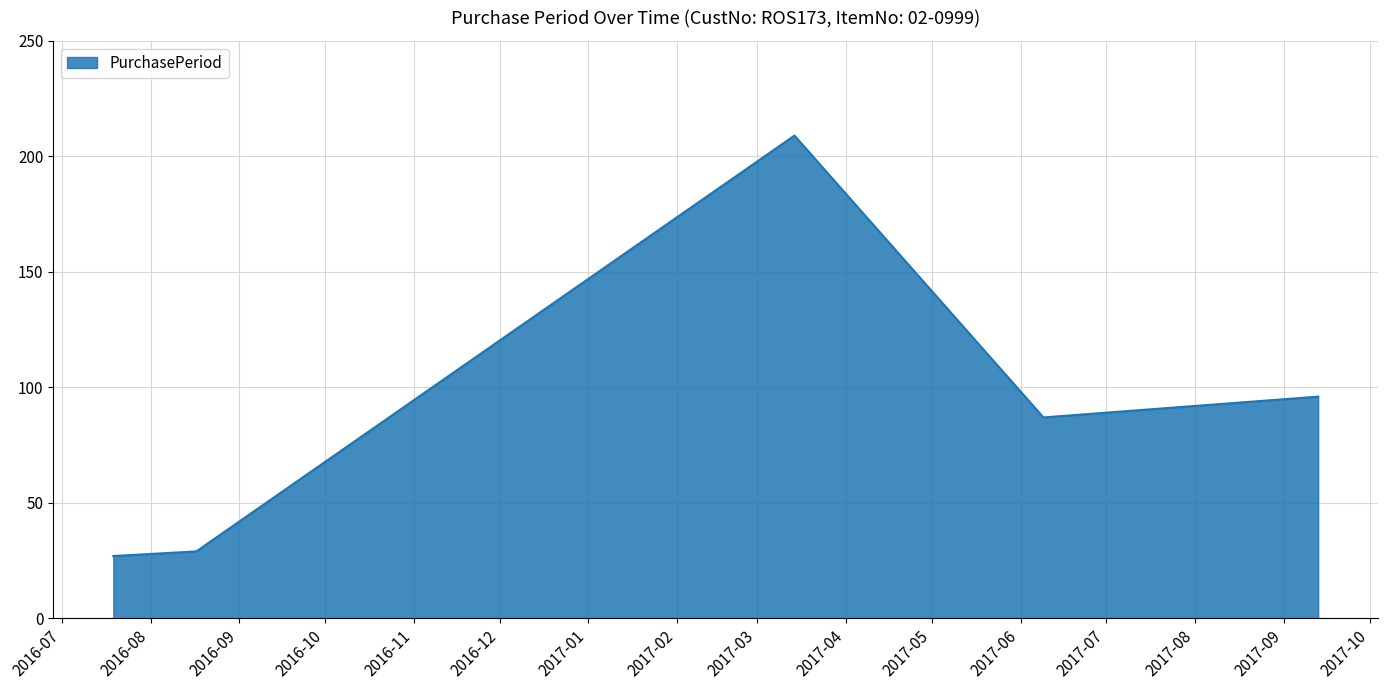

What is the average value?

90